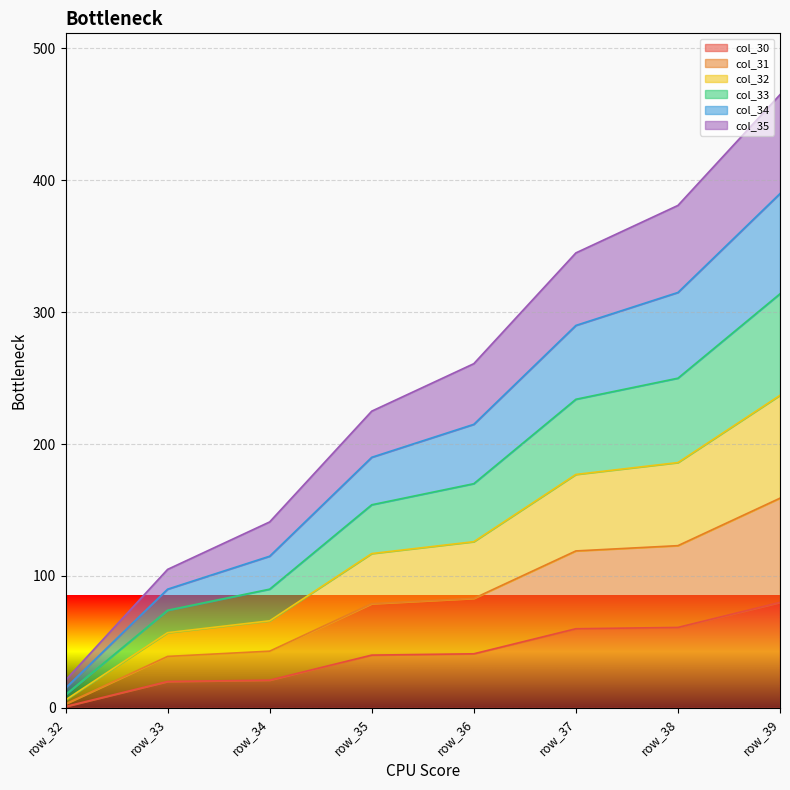

At which category is the sum across all series the highest?

row_39